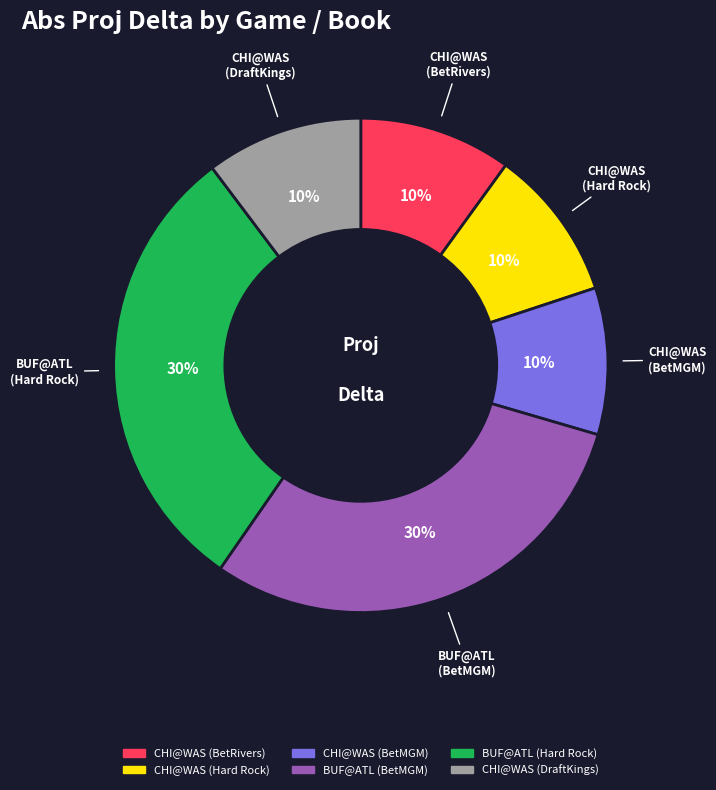

To the nearest percent, what is the difference between the largest and smallest slice percentages?

20%